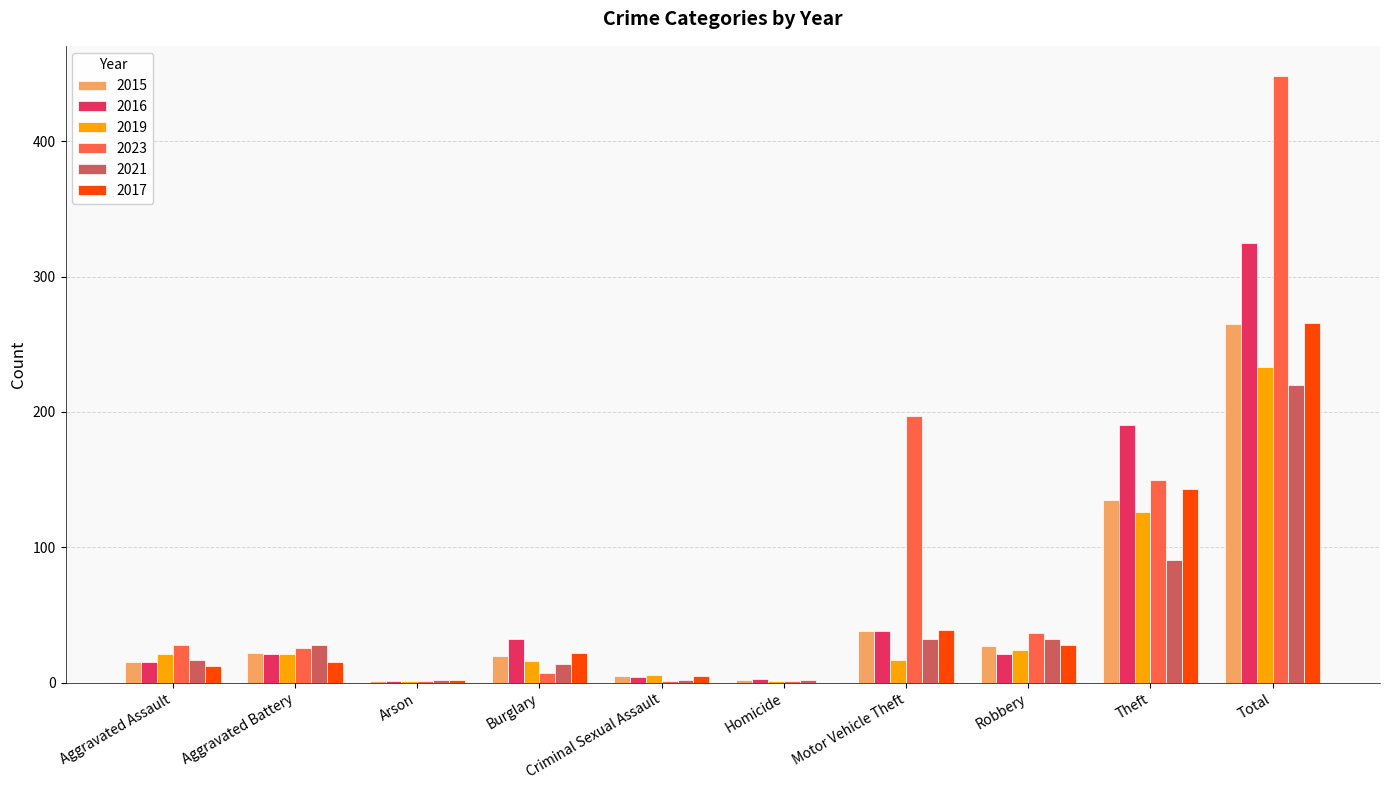

What is the total value across all series at Total?

1757